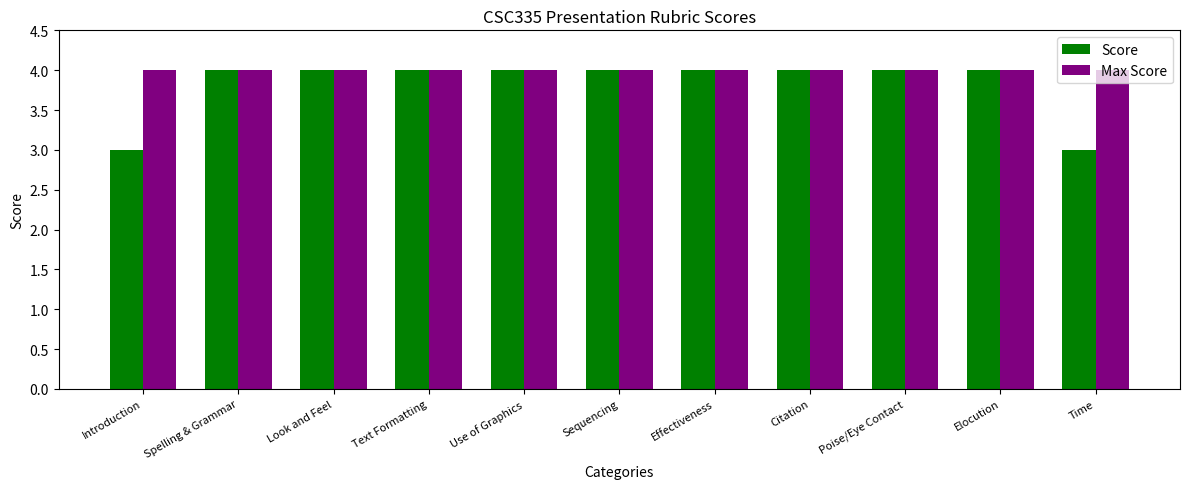

Reading right to left, list all the values displayed in this chart.

Score: Time=3	Elocution=4	Poise/Eye Contact=4	Citation=4	Effectiveness=4	Sequencing=4	Use of Graphics=4	Text Formatting=4	Look and Feel=4	Spelling & Grammar=4	Introduction=3
Max Score: Time=4	Elocution=4	Poise/Eye Contact=4	Citation=4	Effectiveness=4	Sequencing=4	Use of Graphics=4	Text Formatting=4	Look and Feel=4	Spelling & Grammar=4	Introduction=4